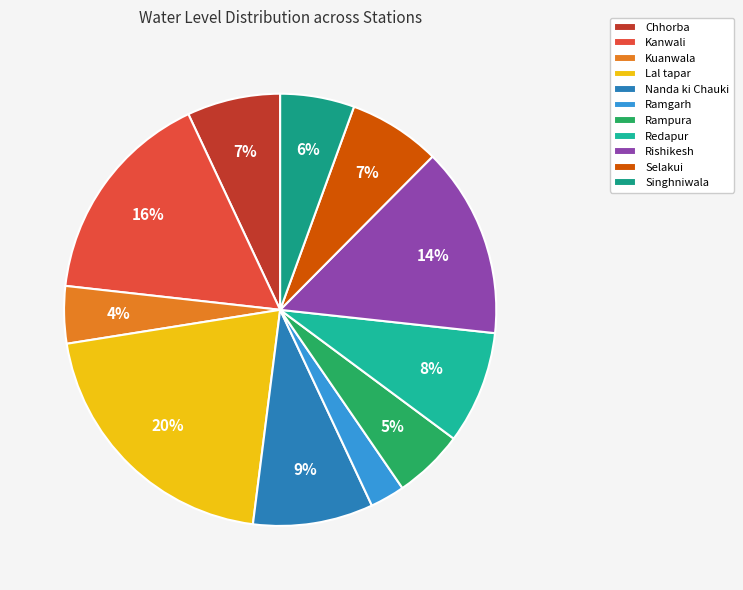

Is there any slice that represents more than half of the pie?

No